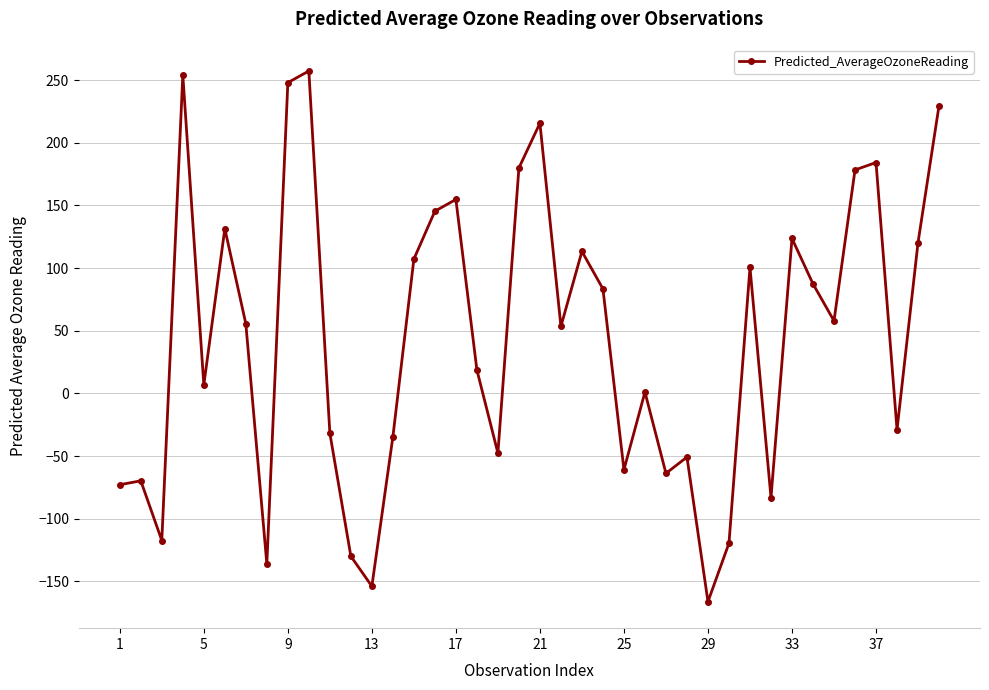

What is the value of the 15th point from the left?

107.2